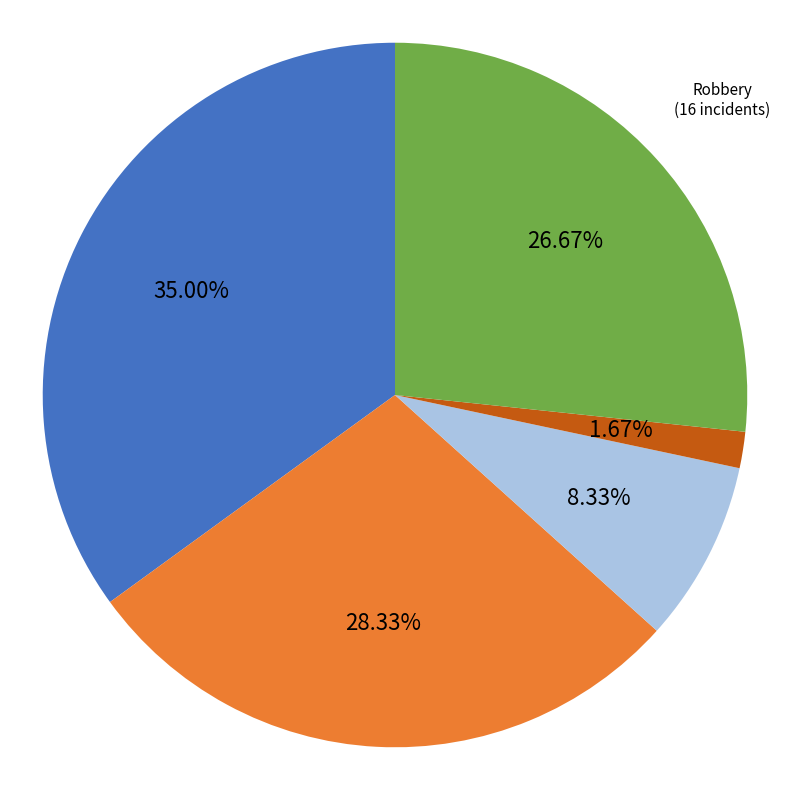

Is there a majority slice in this chart?

No